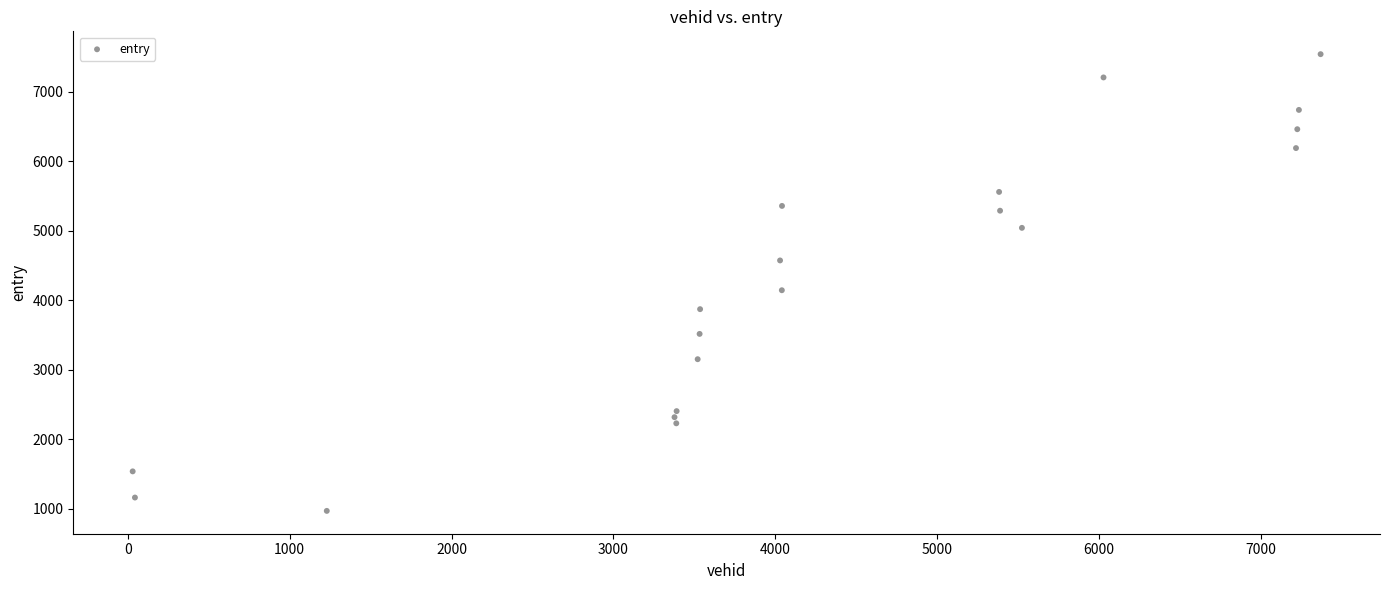

What is the range of Y values (max minus min)?

6571.6